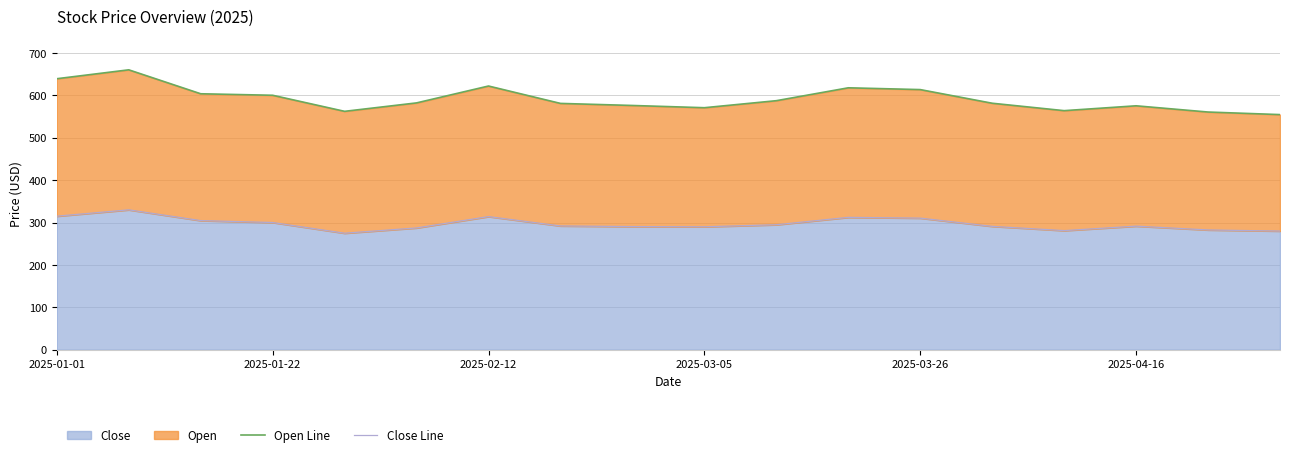

True or false: Open Line has a value of 926.4 at 14.

False